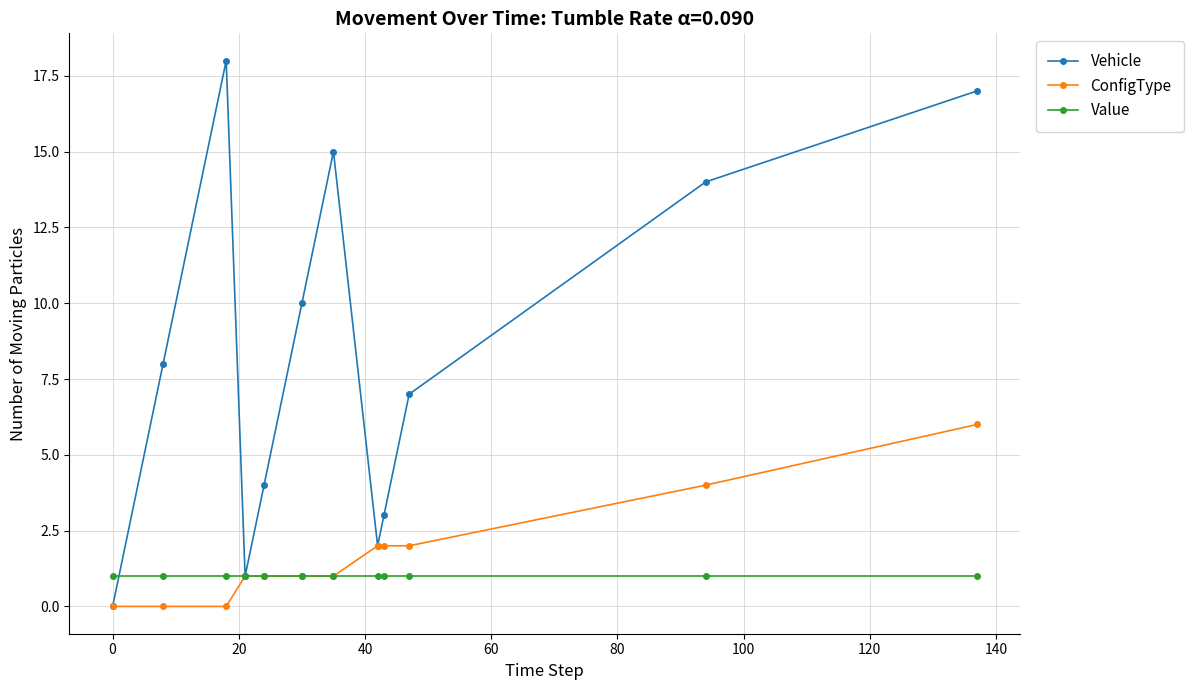

What is the average value of the Value series?

1